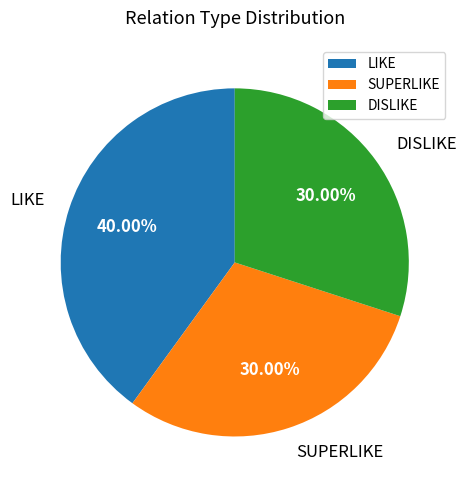

Which category has the biggest portion of the pie?

LIKE